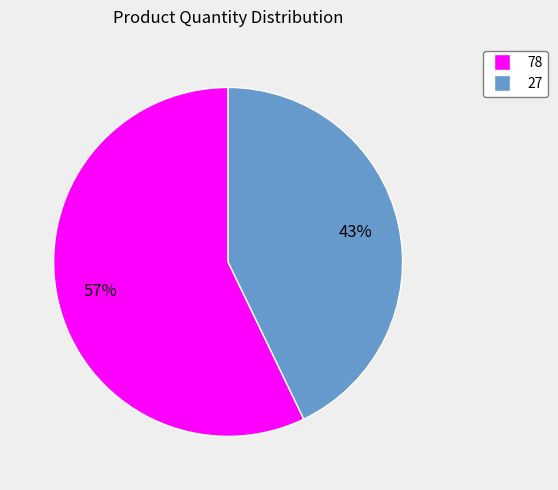

Is it true that 78 is 64% of the pie?

False